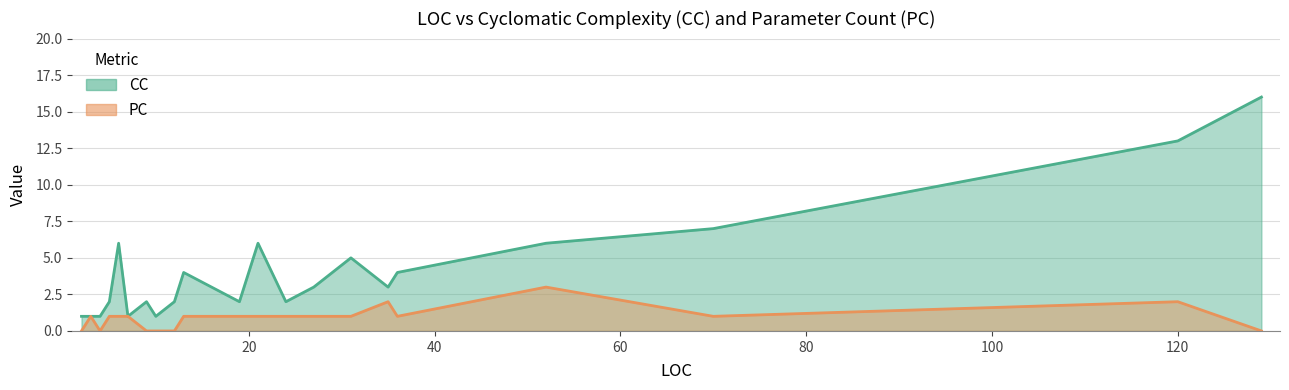

How many lines are shown in the chart?

2